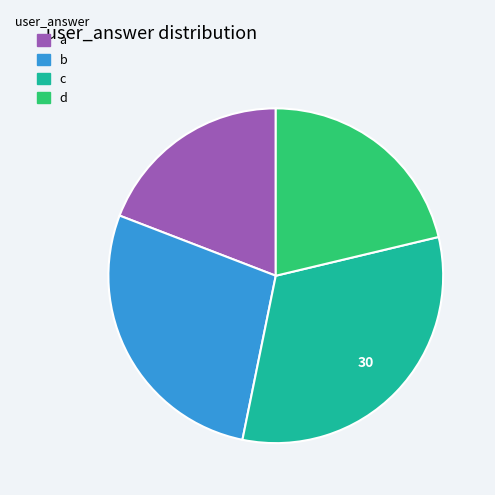

Which category has the biggest portion of the pie?

c